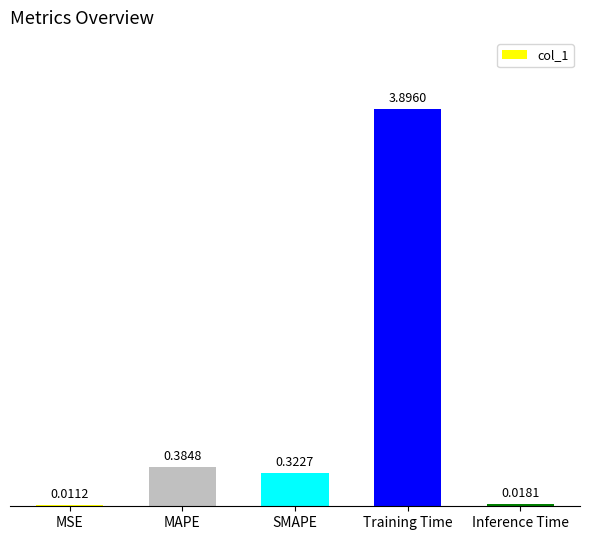

Which category has the highest value across all series?

Training Time